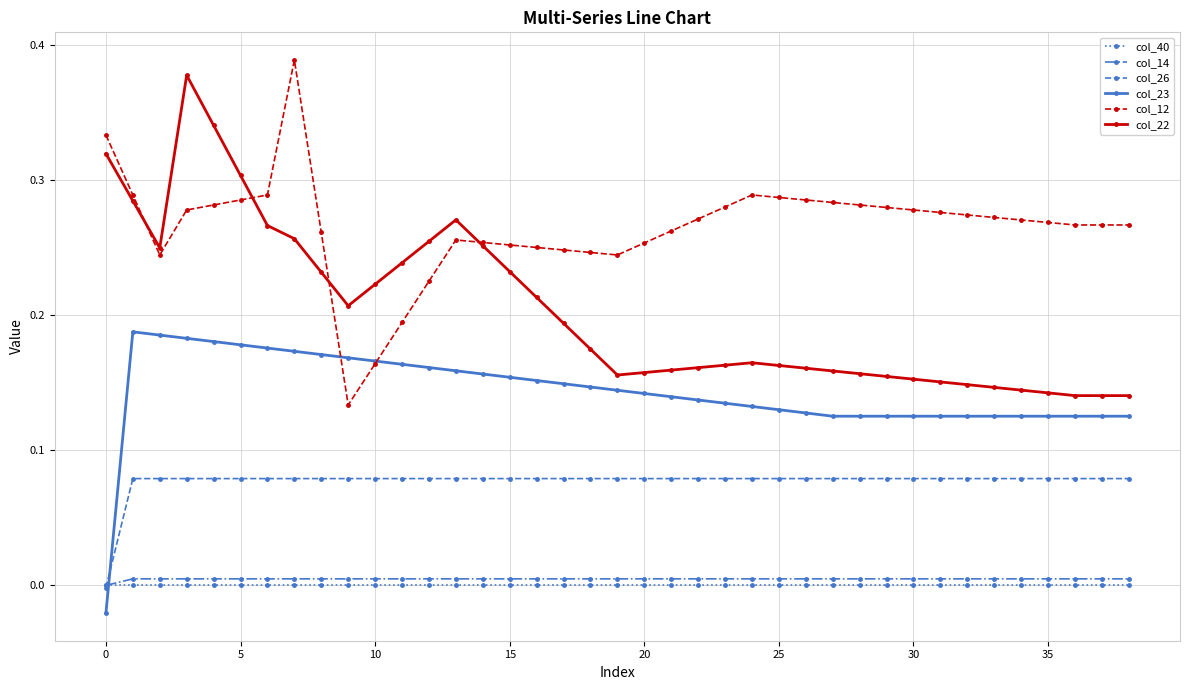

Which series has the largest total across all categories?

col_12